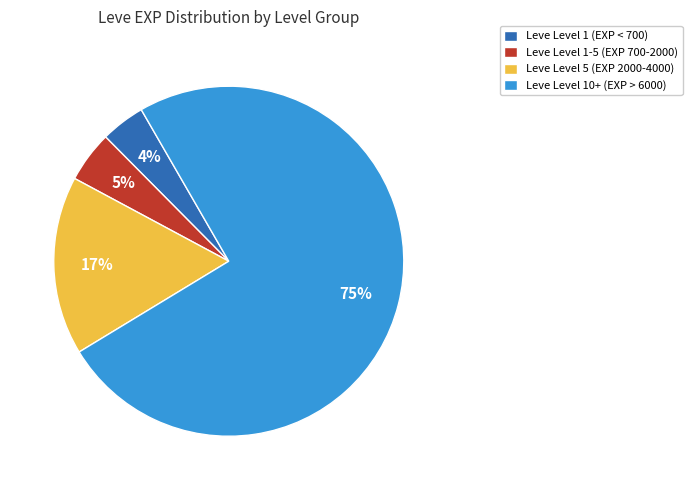

What percentage is the Leve Level 1-5 (EXP 700-2000) slice, to the nearest percent?

5%